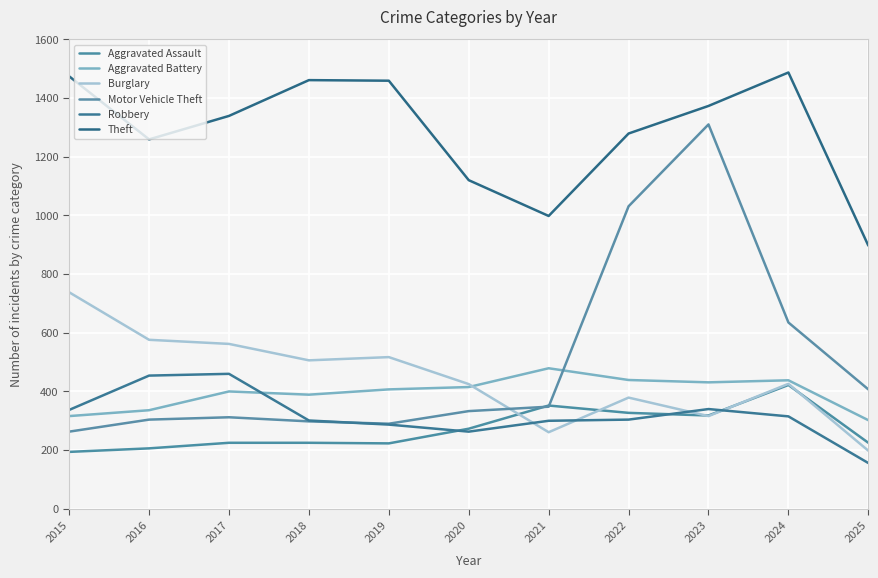

Between which two adjacent categories do Burglary and Aggravated Battery first intersect?

2020 and 2021